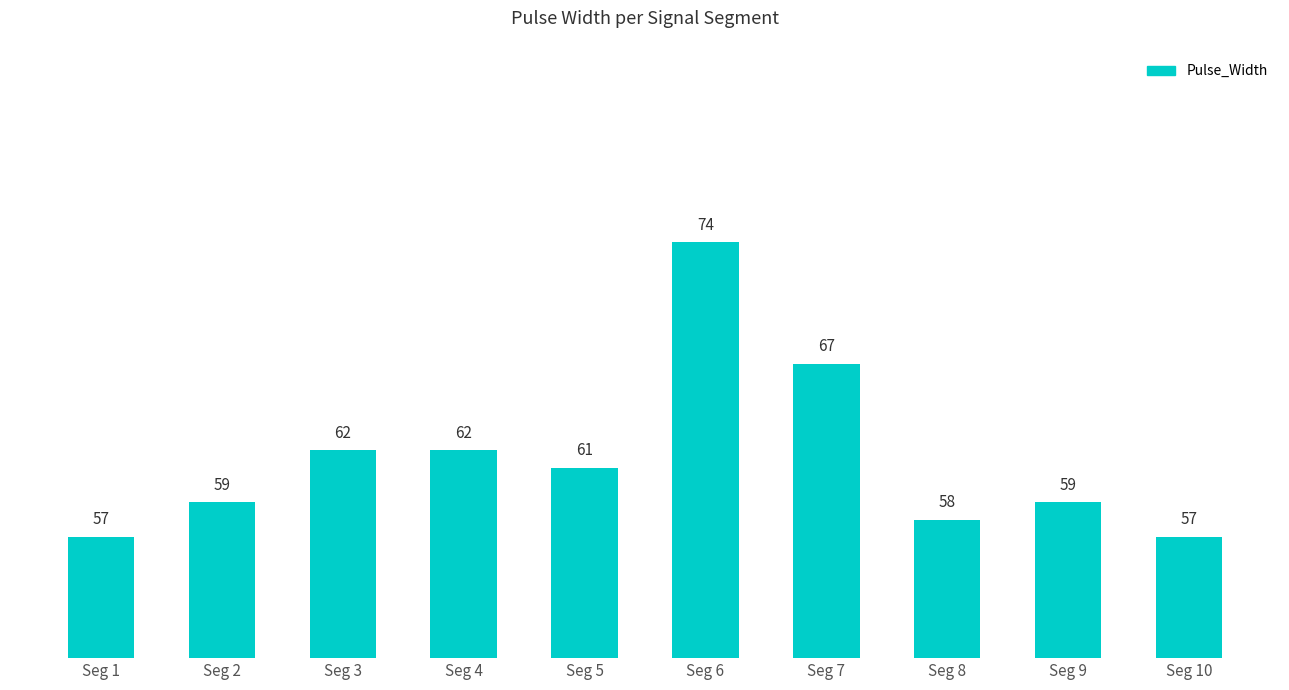

Reading left to right, extract all data points from this chart.

Seg 1=57	Seg 2=59	Seg 3=62	Seg 4=62	Seg 5=61	Seg 6=74	Seg 7=67	Seg 8=58	Seg 9=59	Seg 10=57